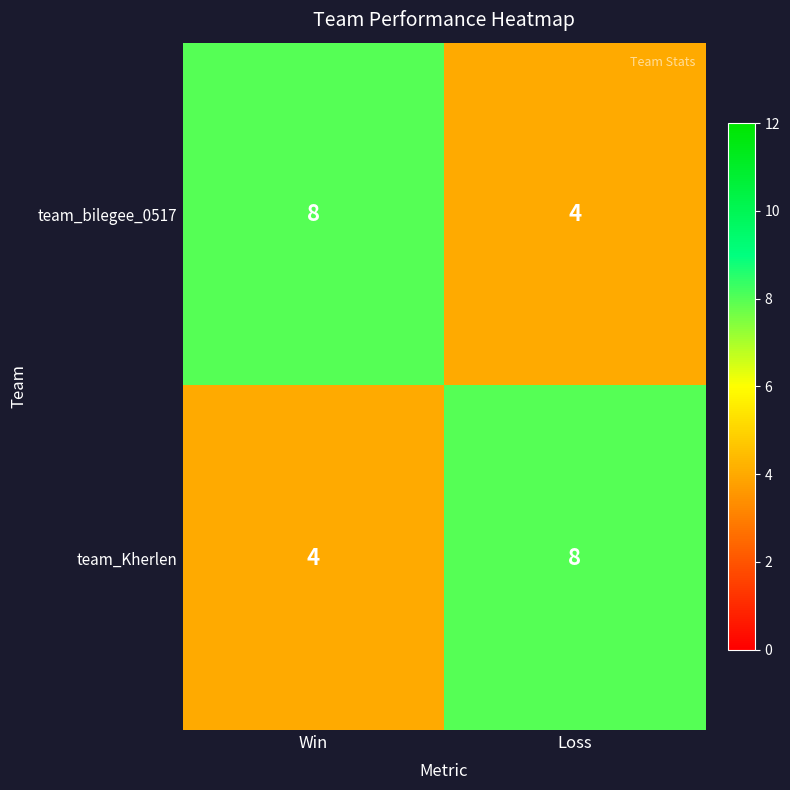

What is the difference between the highest and lowest values at Win?

4